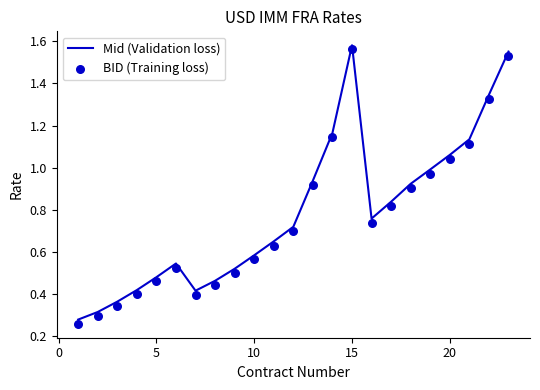

At how many categories does at least one series exceed 0?

23